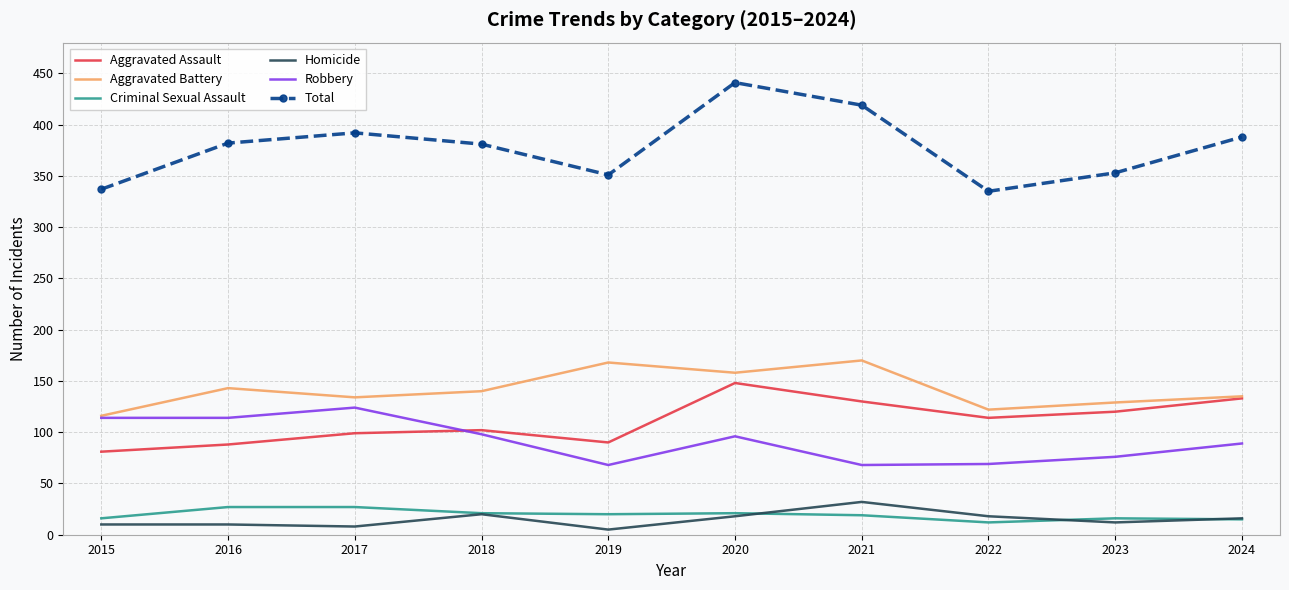

The value of Aggravated Battery at 2020 is 158. True or false?

True